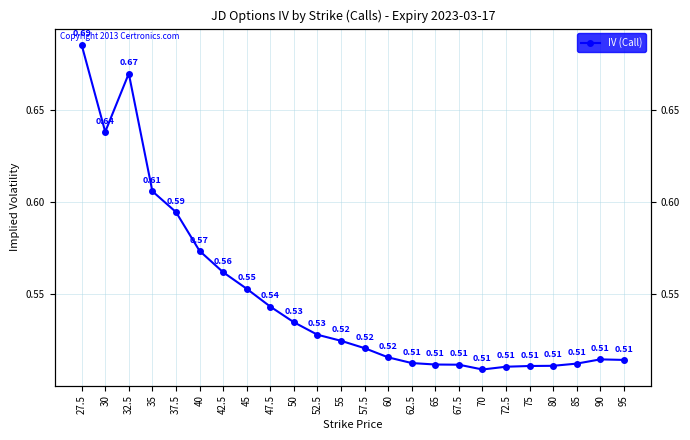

Reading left to right, extract all data points from this chart.

27.5=0.7	30=0.6	32.5=0.7	35=0.6	37.5=0.6	40=0.6	42.5=0.6	45=0.6	47.5=0.5	50=0.5	52.5=0.5	55=0.5	57.5=0.5	60=0.5	62.5=0.5	65=0.5	67.5=0.5	70=0.5	72.5=0.5	75=0.5	80=0.5	85=0.5	90=0.5	95=0.5